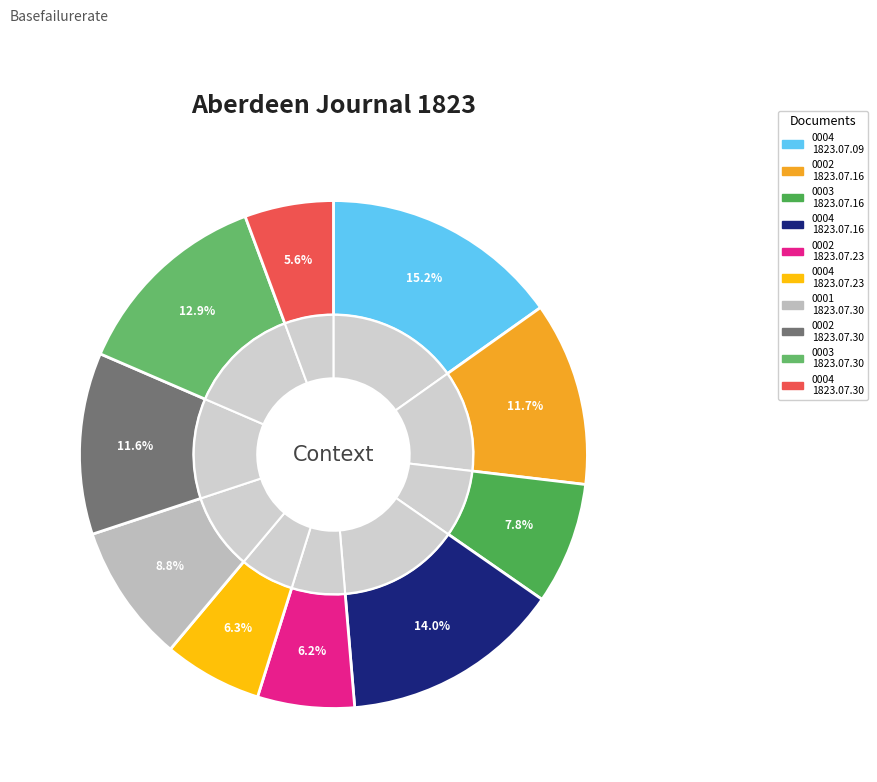

To the nearest percent, what percentage of the pie is 1823.07.30_AberdeenJournal_0003?

13%